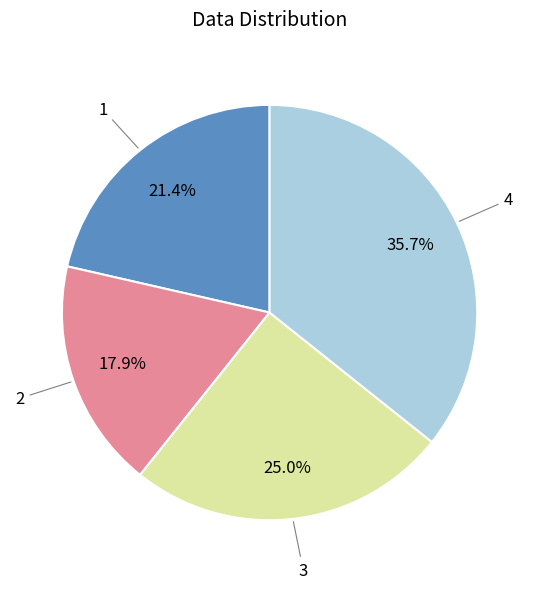

Does 2 represent more than half of the total?

No